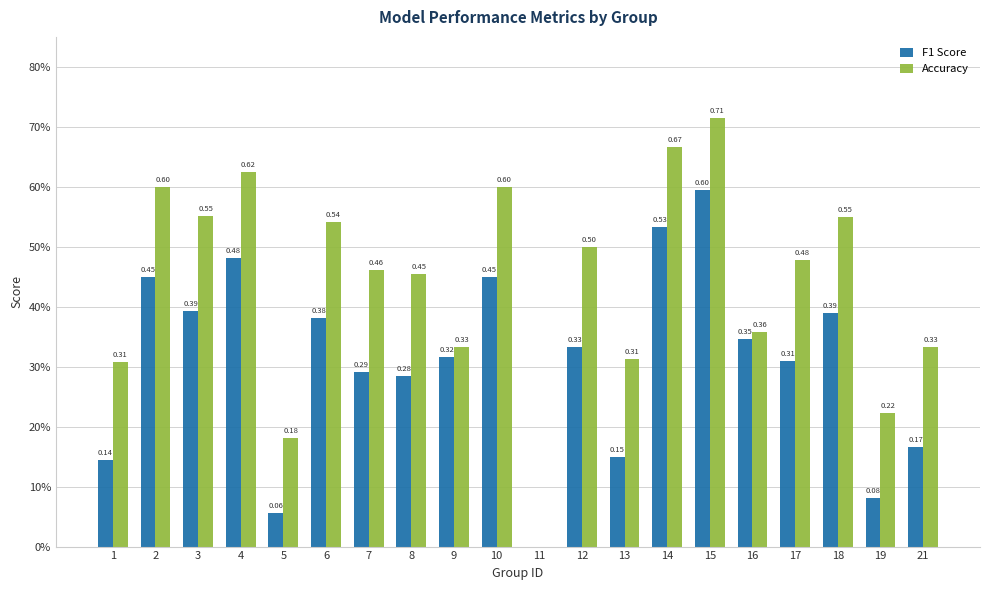

Does the chart contain stacked bars?

No